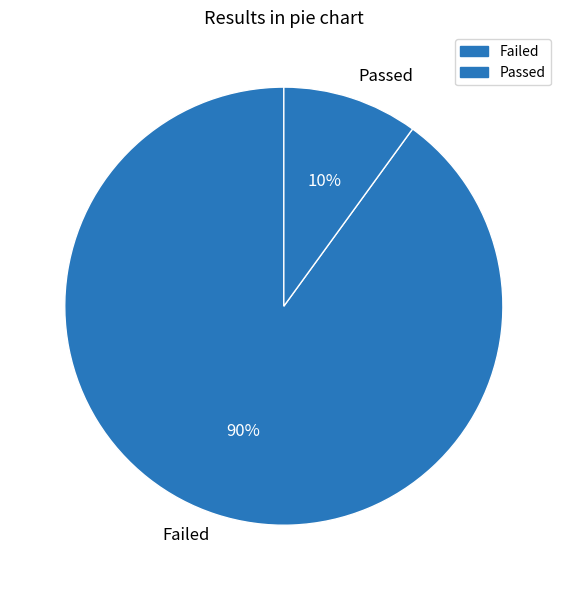

True or false: Passed accounts for 10% of the total.

True